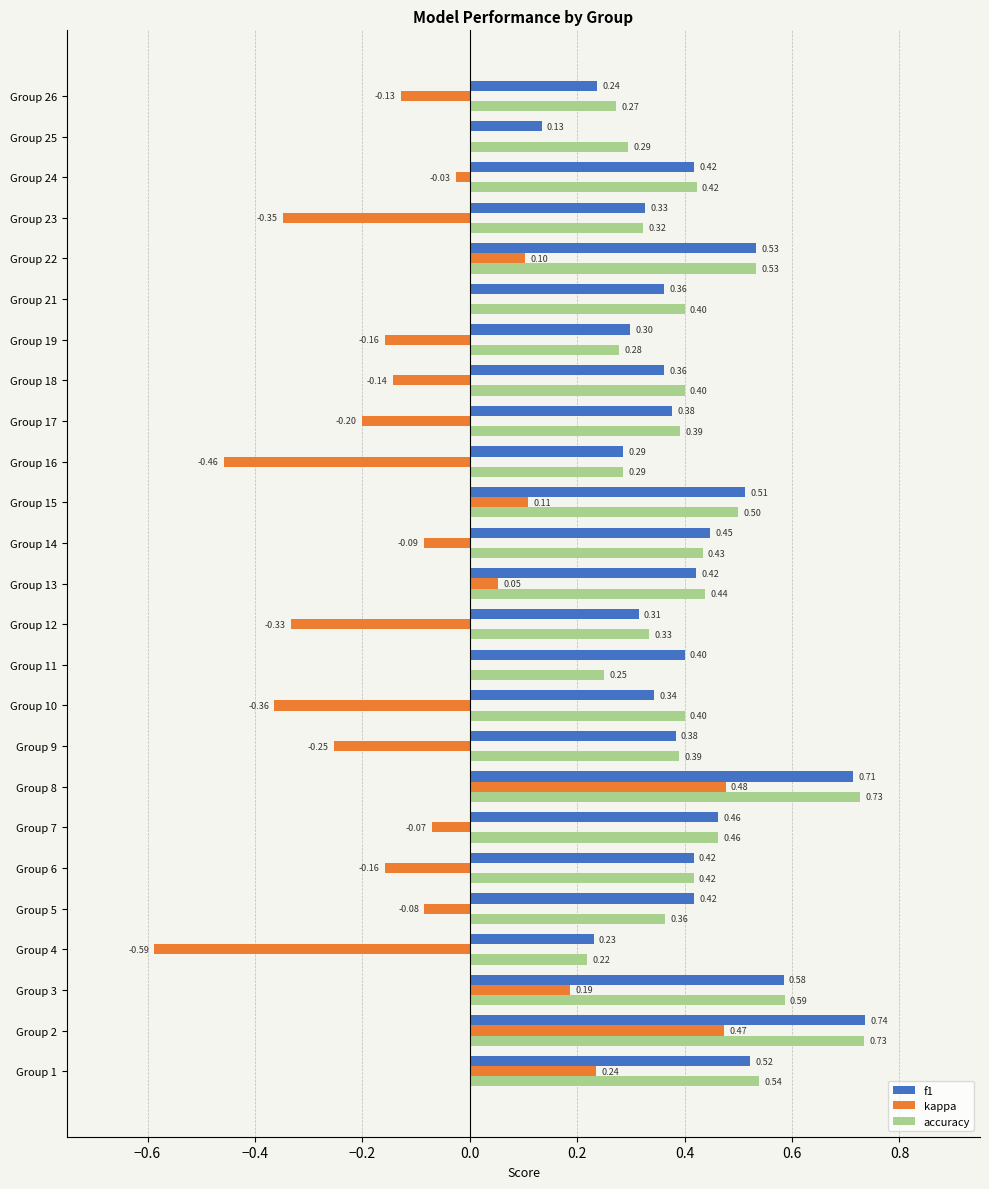

How many f1 values are between 0 and 1?

25